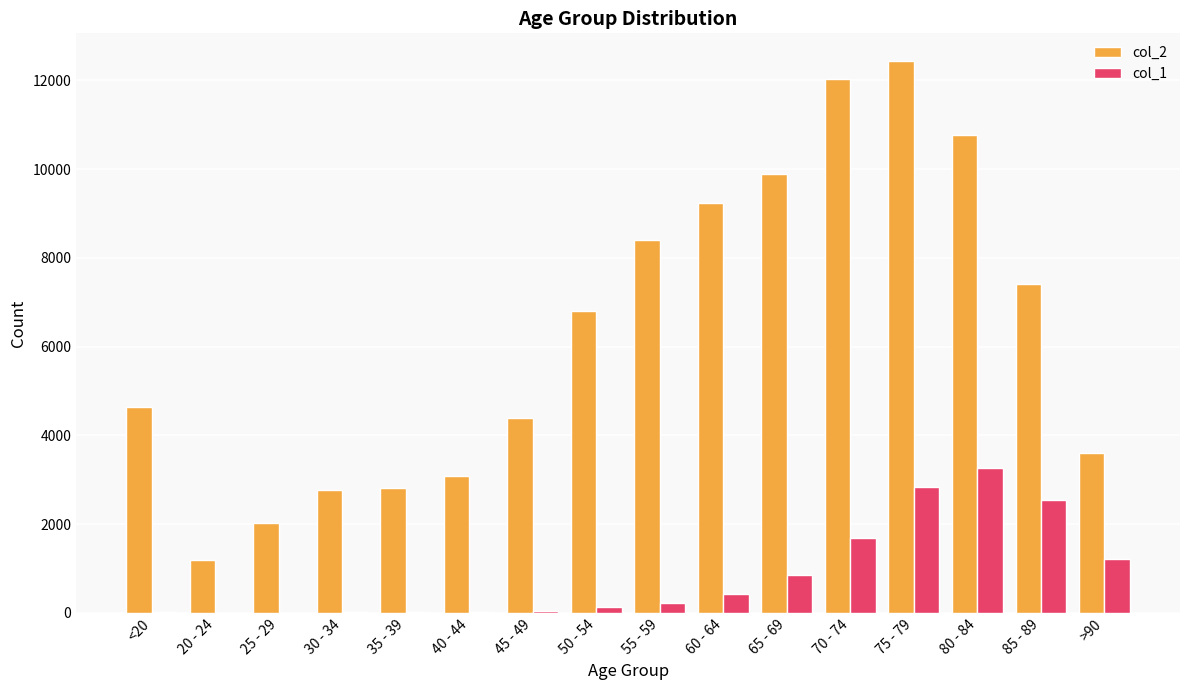

Is the value of col_2 at 75 - 79 greater than the value of col_1 at 75 - 79?

Yes